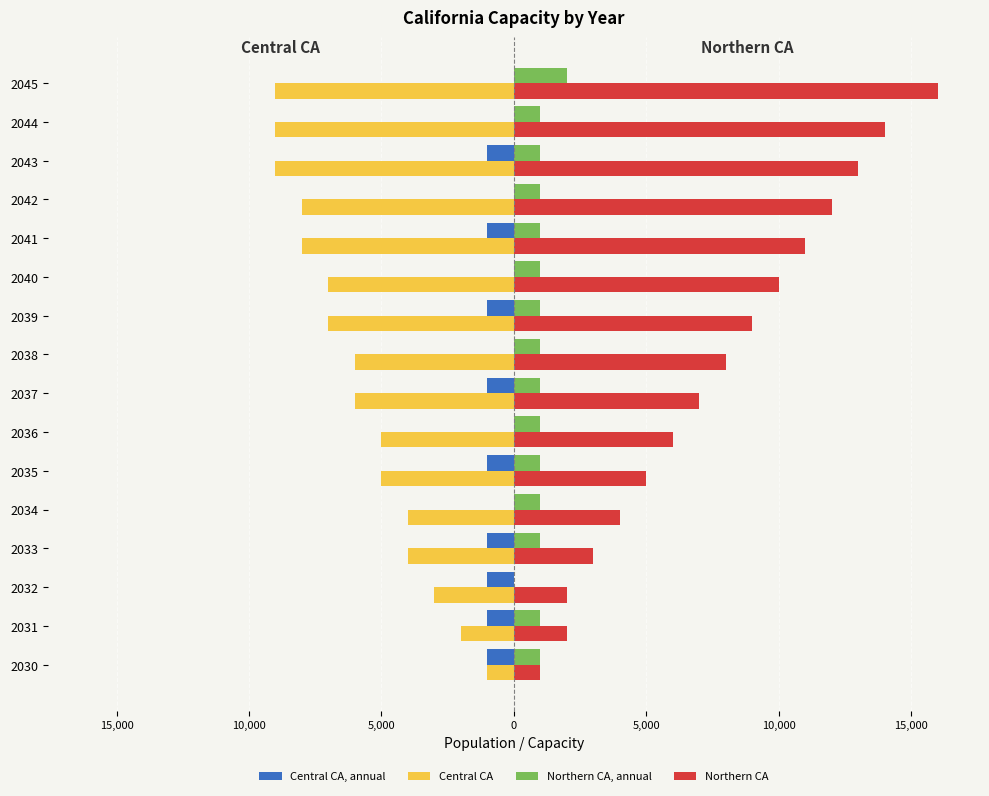

What are all the series names shown in the legend?

Central CA, annual, Central CA, Northern CA, annual, Northern CA